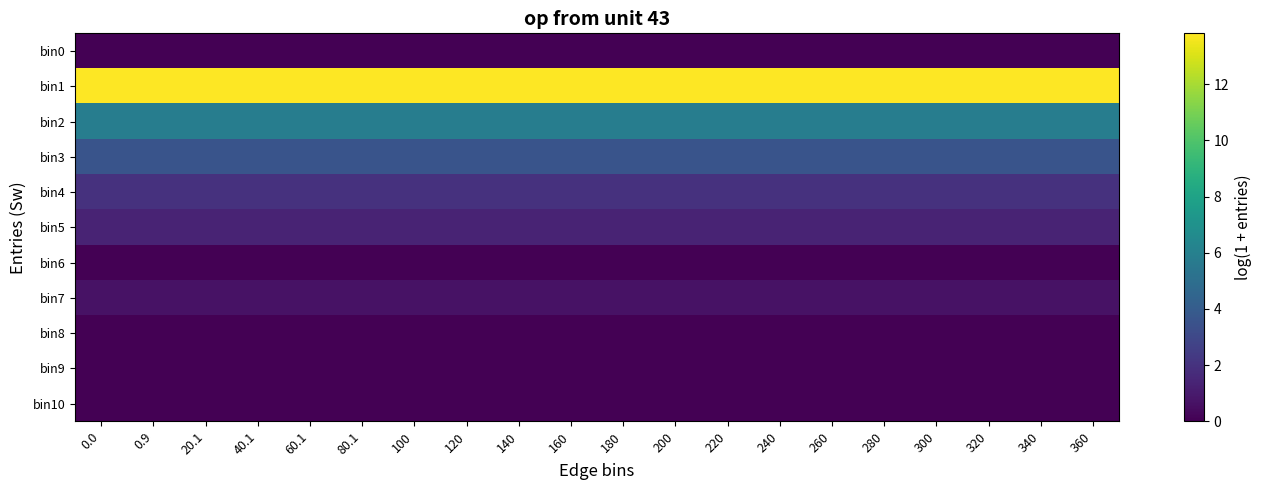

What is the total value across all series at 100?

27.3